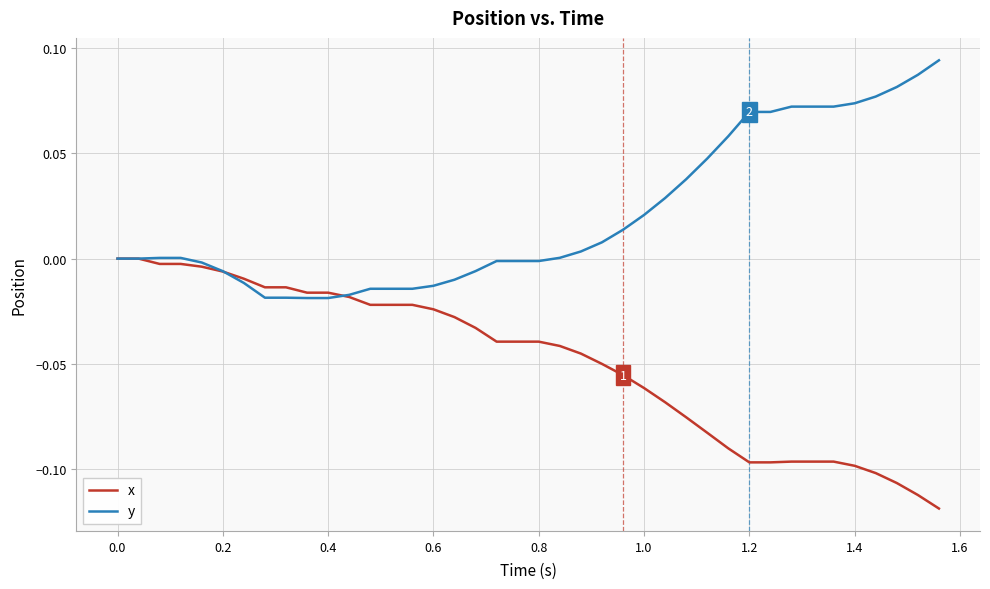

Which series has the largest total across all categories?

y